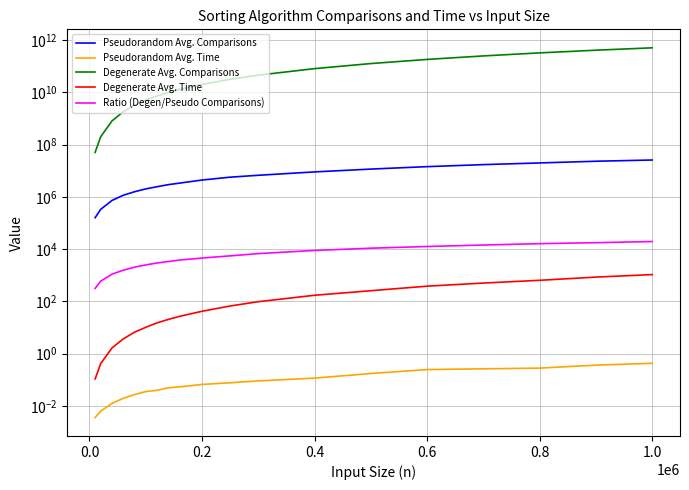

Rank the series at 0.8 from lowest to highest value.

Pseudorandom Avg. Time, Degenerate Avg. Time, Ratio (Degen/Pseudo Comparisons), Pseudorandom Avg. Comparisons, Degenerate Avg. Comparisons